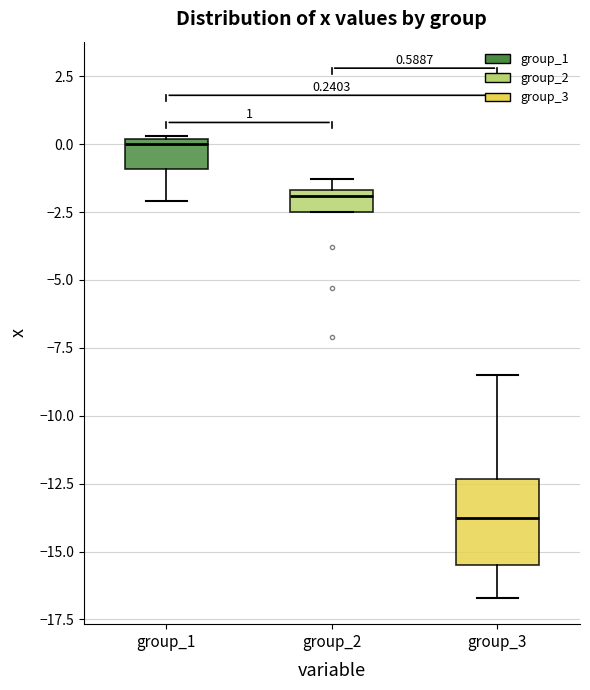

Which box has the highest median line?

group_1